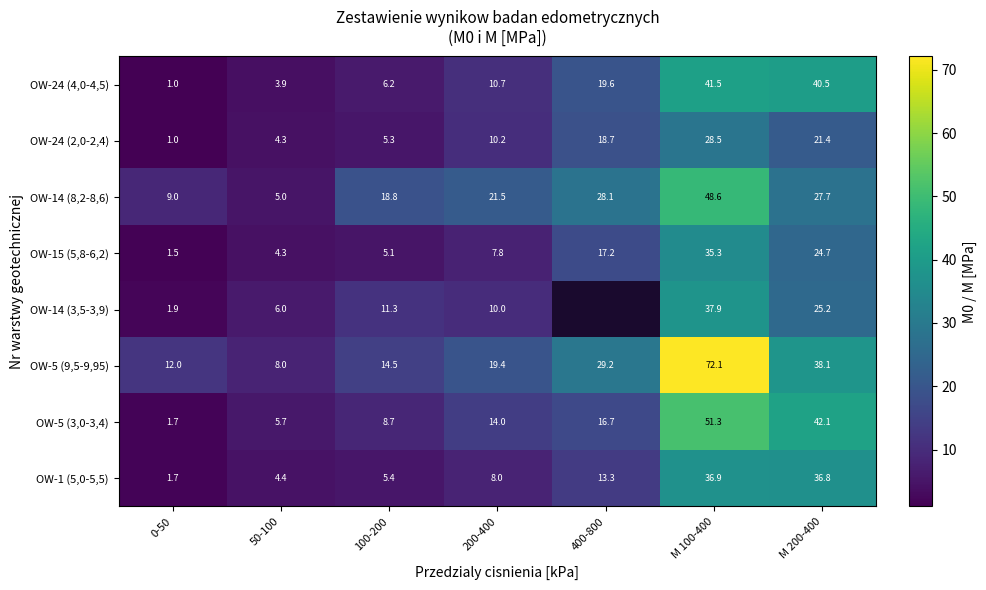

At which category is the sum across all series the highest?

M 100-400